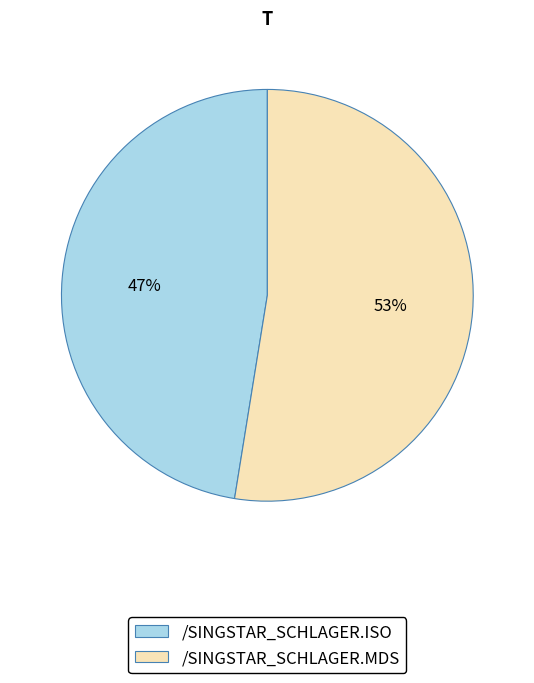

Combined, do /SINGSTAR_SCHLAGER.ISO and /SINGSTAR_SCHLAGER.MDS account for over 50%?

Yes